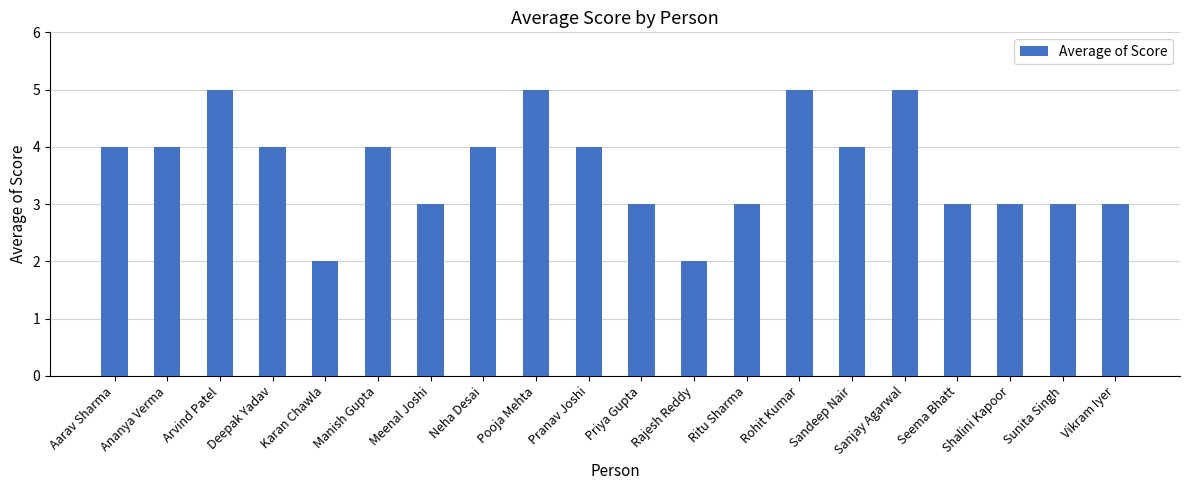

What position from the left is Sandeep Nair?

15